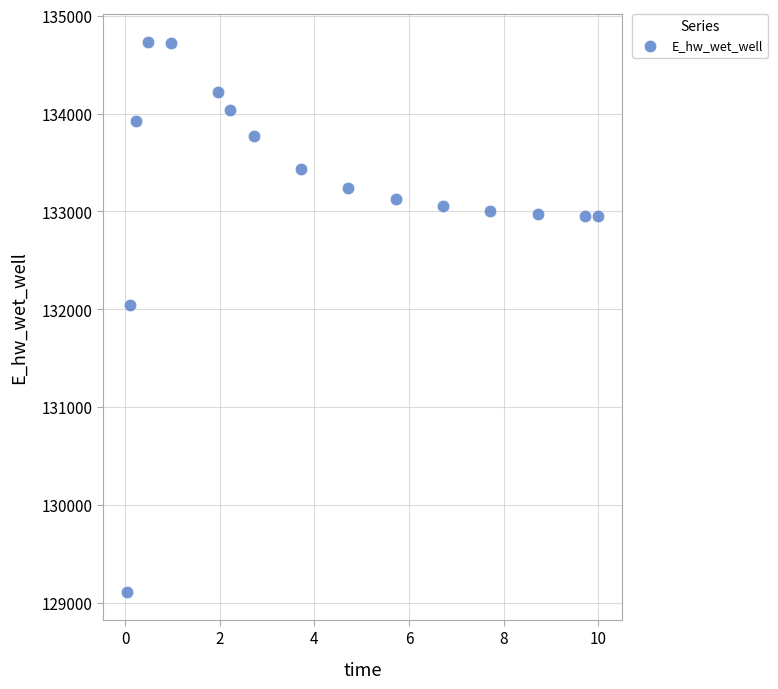

What Y value in the scatter plot is closest to 131920?

132043.3